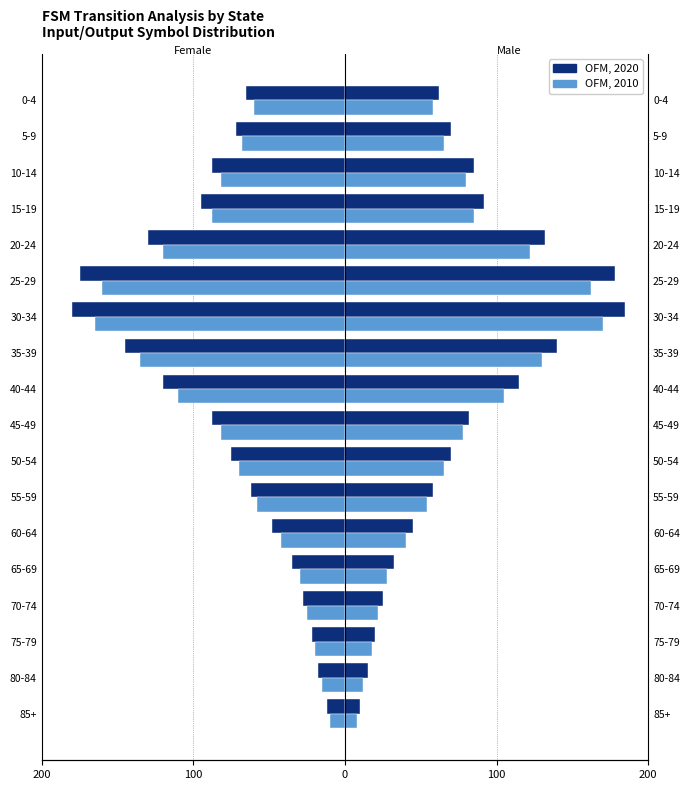

What are all the series names shown in the legend?

OFM, 2020, OFM, 2010